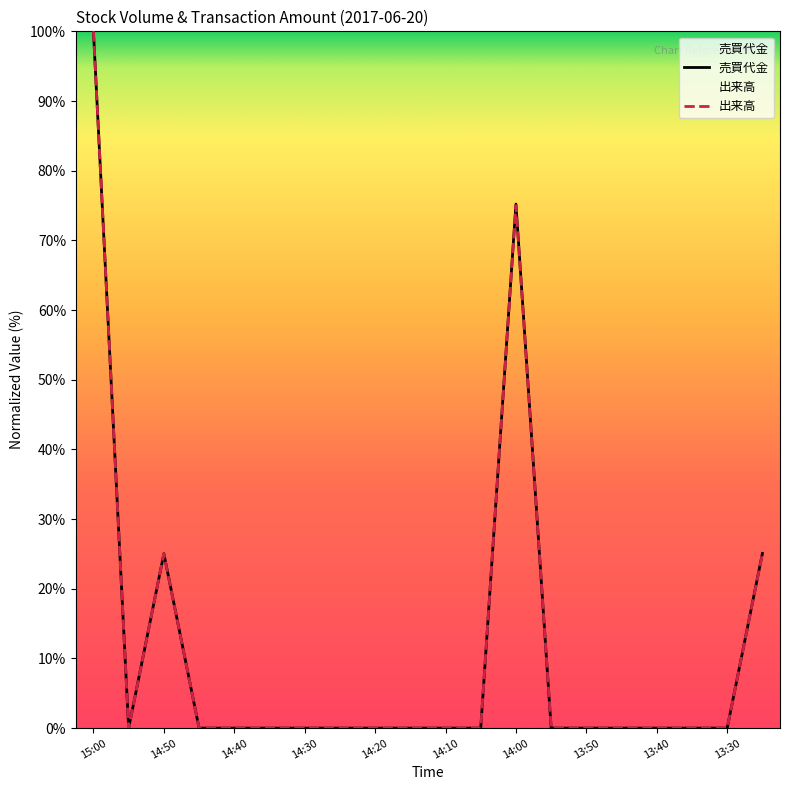

True or false: 出来高 has a value of 100.0 at 15:00.

True